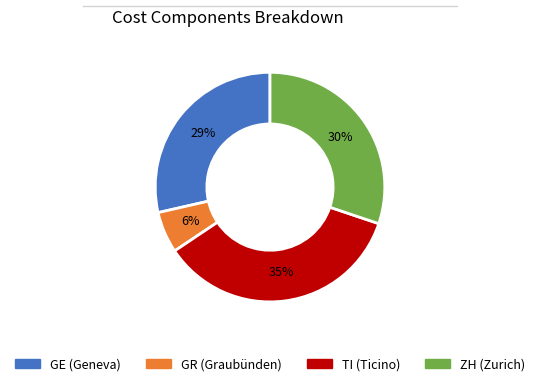

Count the number of slices in the pie.

4